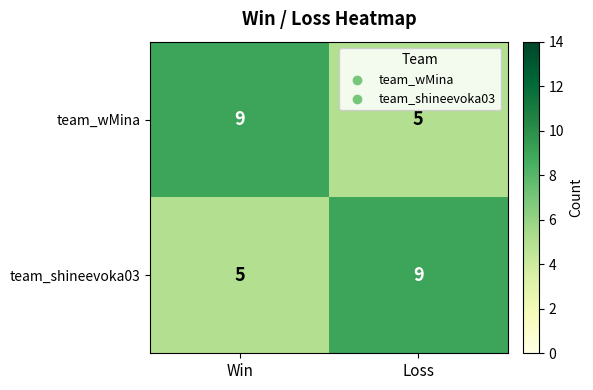

At which label is team_shineevoka03 closest to 7?

Win